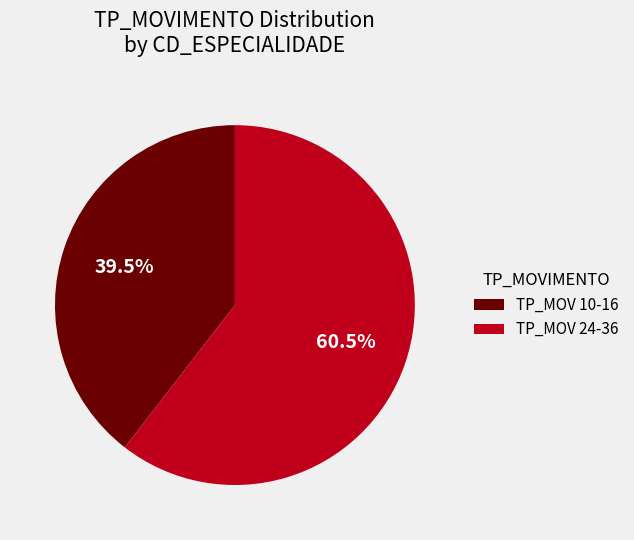

How much of the chart is everything except TP_MOV 10-16?

60.5%